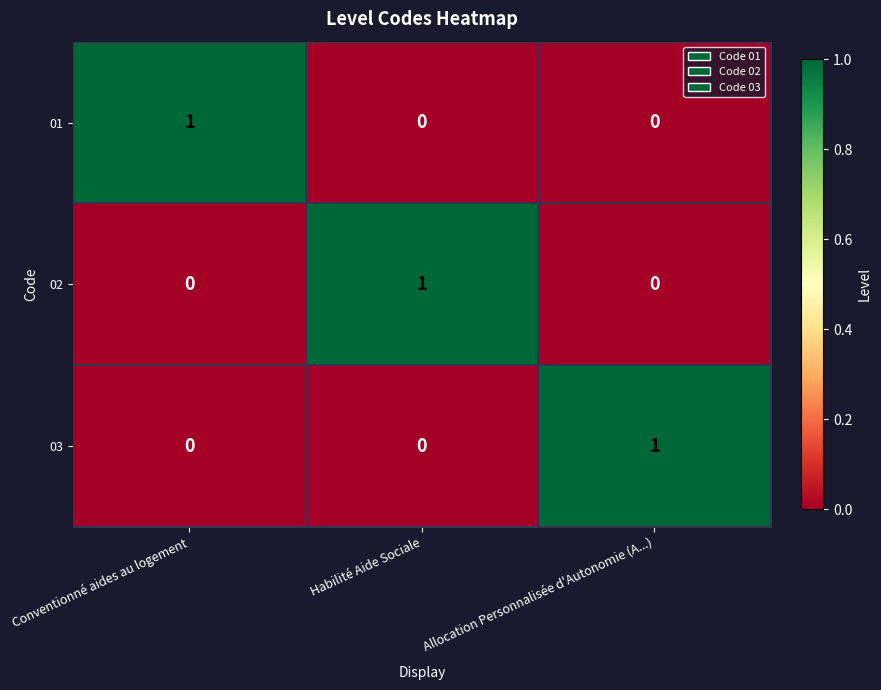

The value of 03 at Conventionné aides au logement is 0. True or false?

True